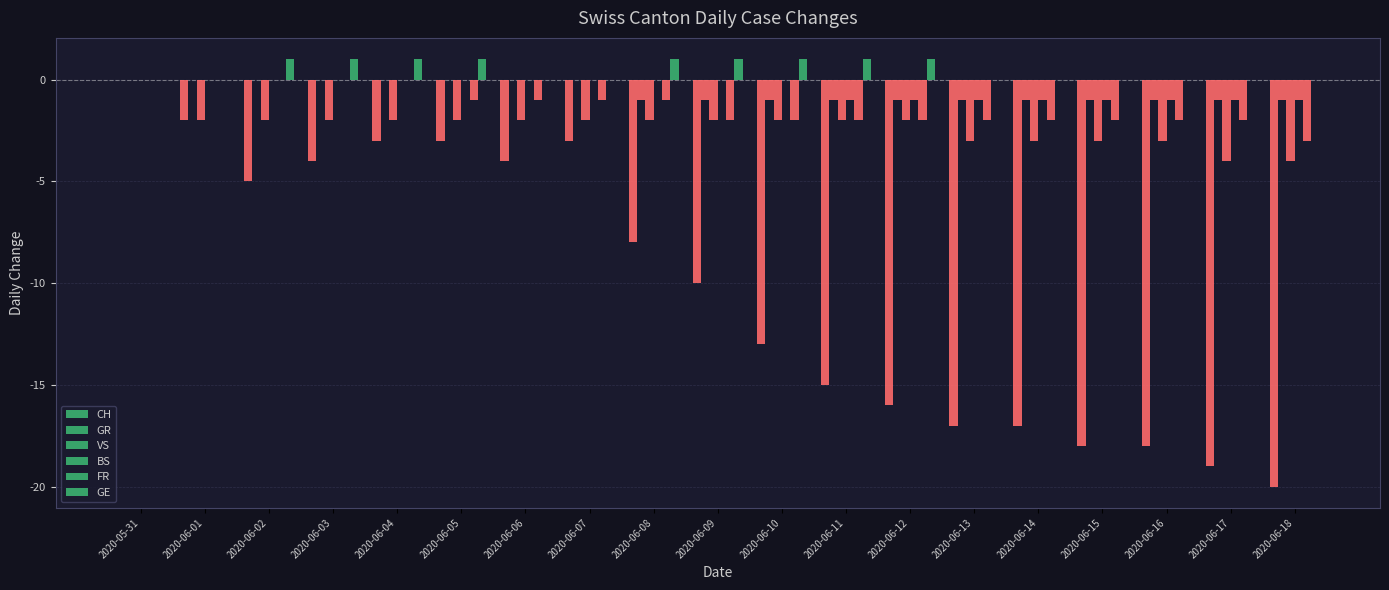

Which series changed the most between 2020-06-03 and 2020-06-04?

CH